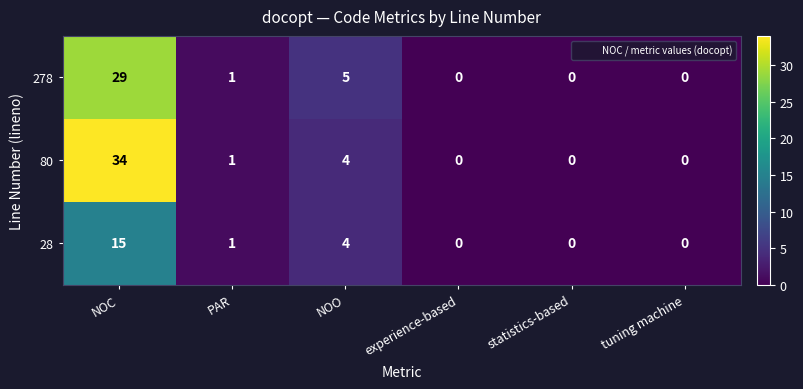

Rank the series by their maximum value, from highest to lowest.

80, 278, 28